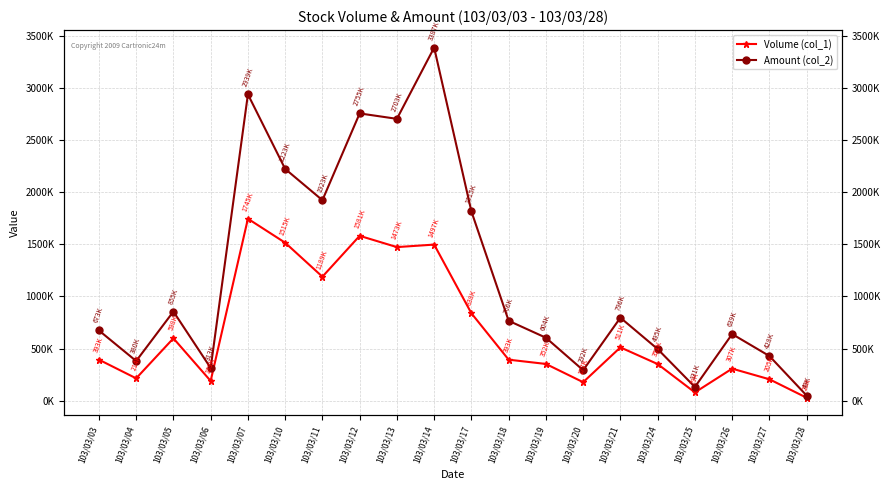

What is the lowest value of the Volume (col_1) series?

28000